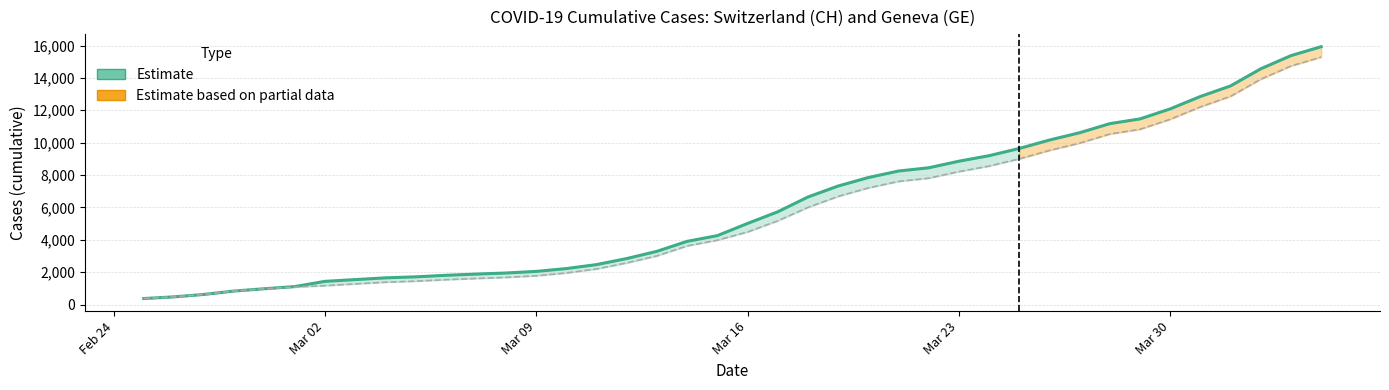

How many data points does each series have?

30